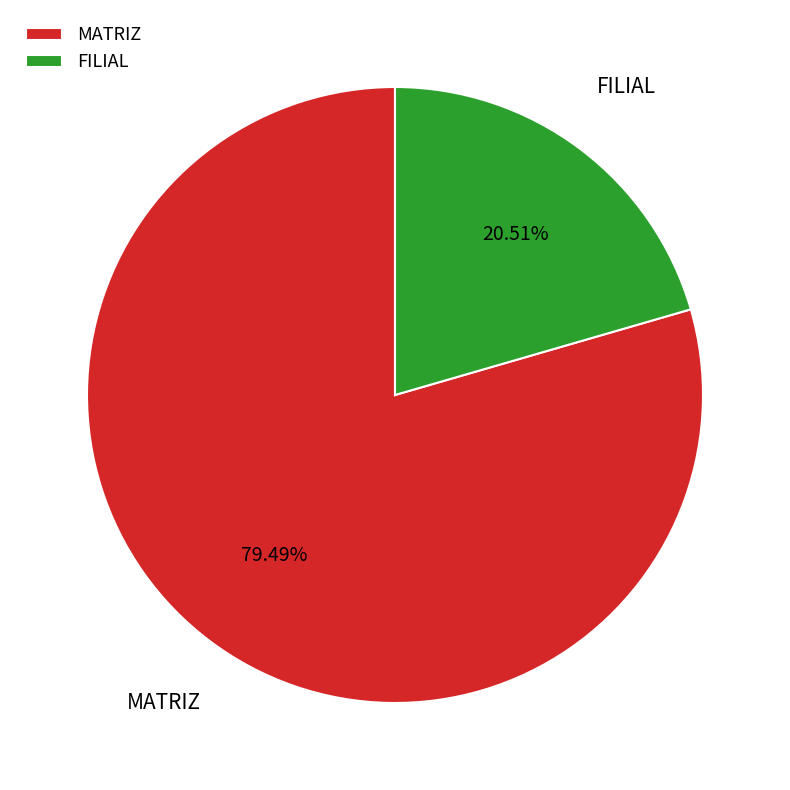

To the nearest percent, what is the combined percentage of MATRIZ and FILIAL?

100%